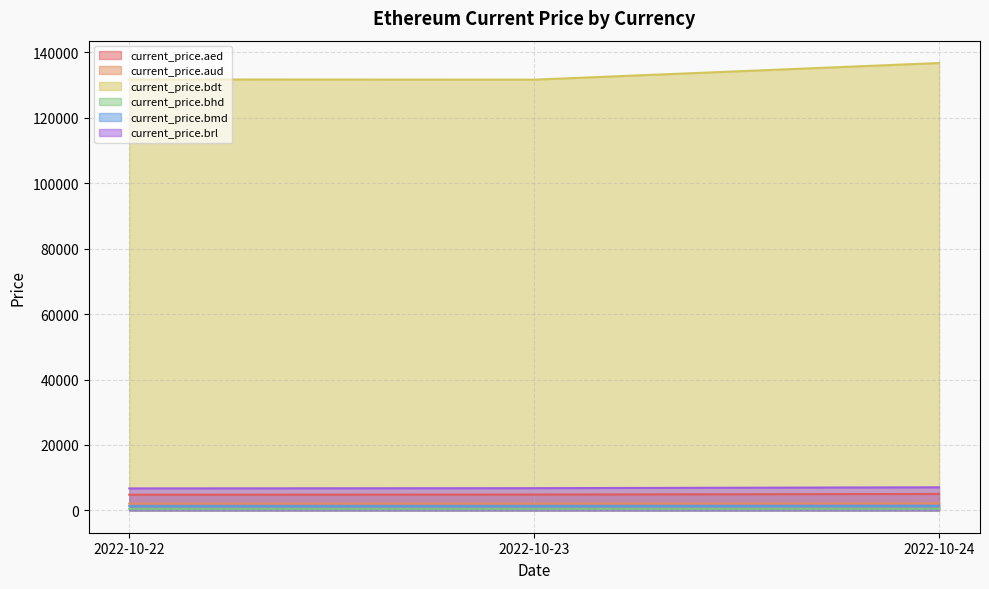

At which category is the sum across all series the highest?

2022-10-24